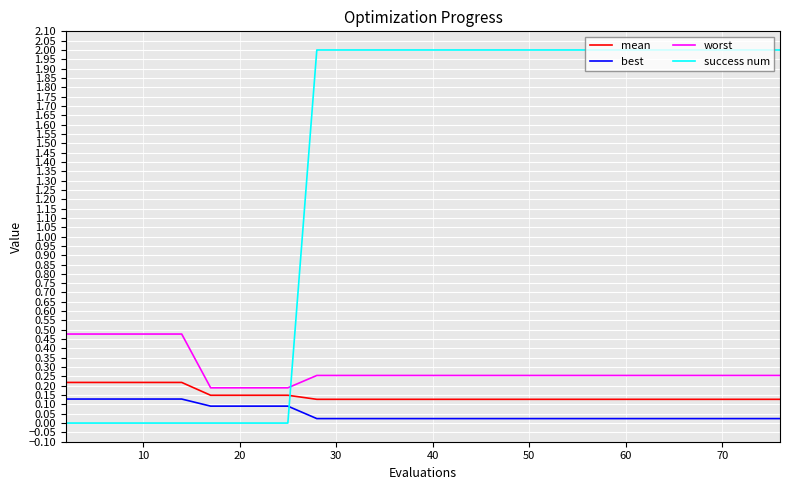

What is the difference between the maximum and minimum values in the success num series?

2.0